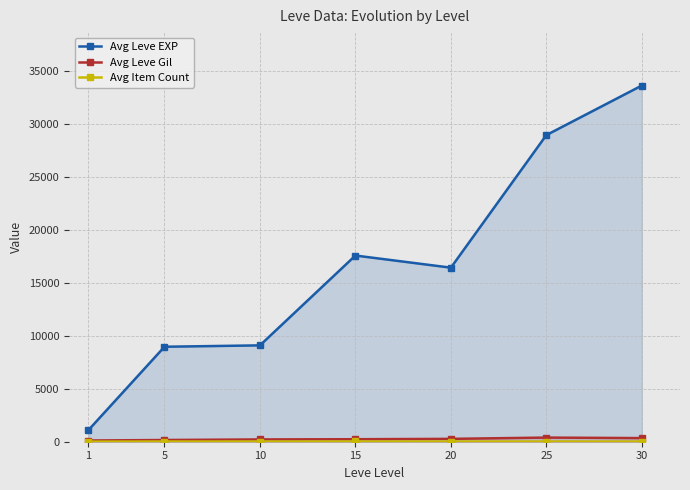

Which series has the largest total across all categories?

Avg Leve EXP